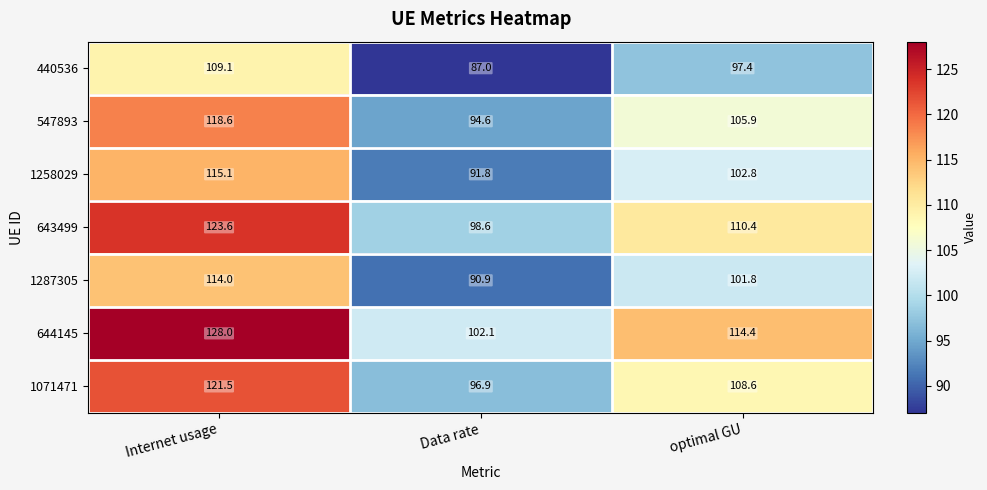

Is it true that 1258029 equals 115.1 at Internet usage?

True